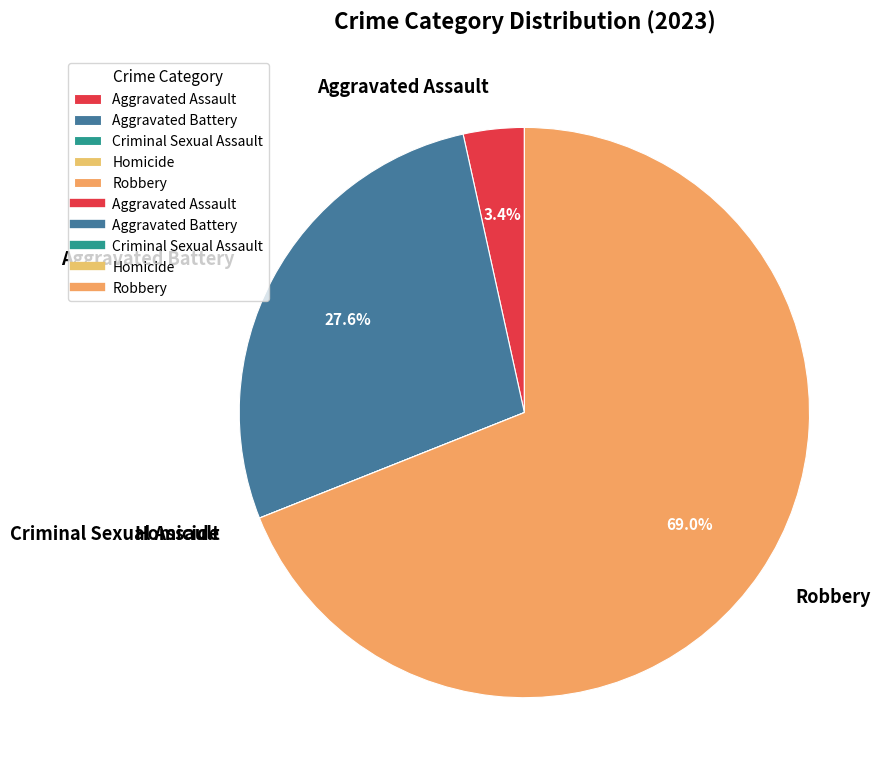

Does Robbery account for over 50% of the chart?

Yes